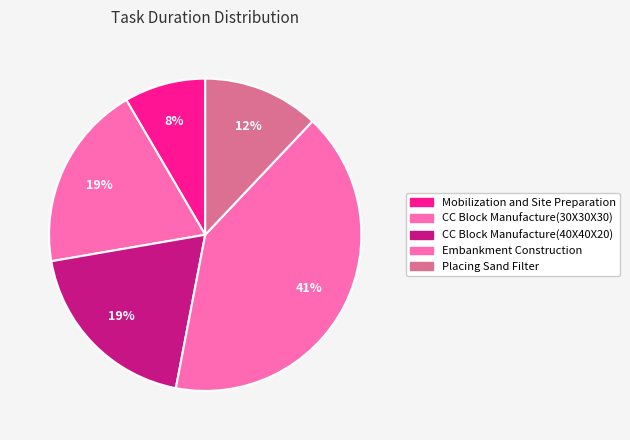

The CC Block Manufacture(30X30X30) slice represents 19% of the pie. True or false?

True